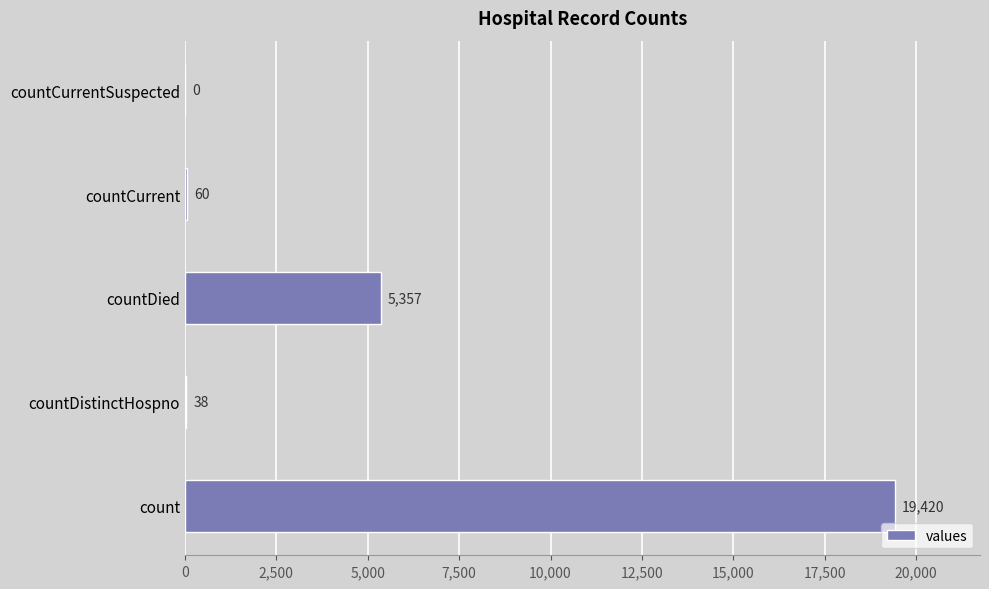

Does the chart contain stacked bars?

No